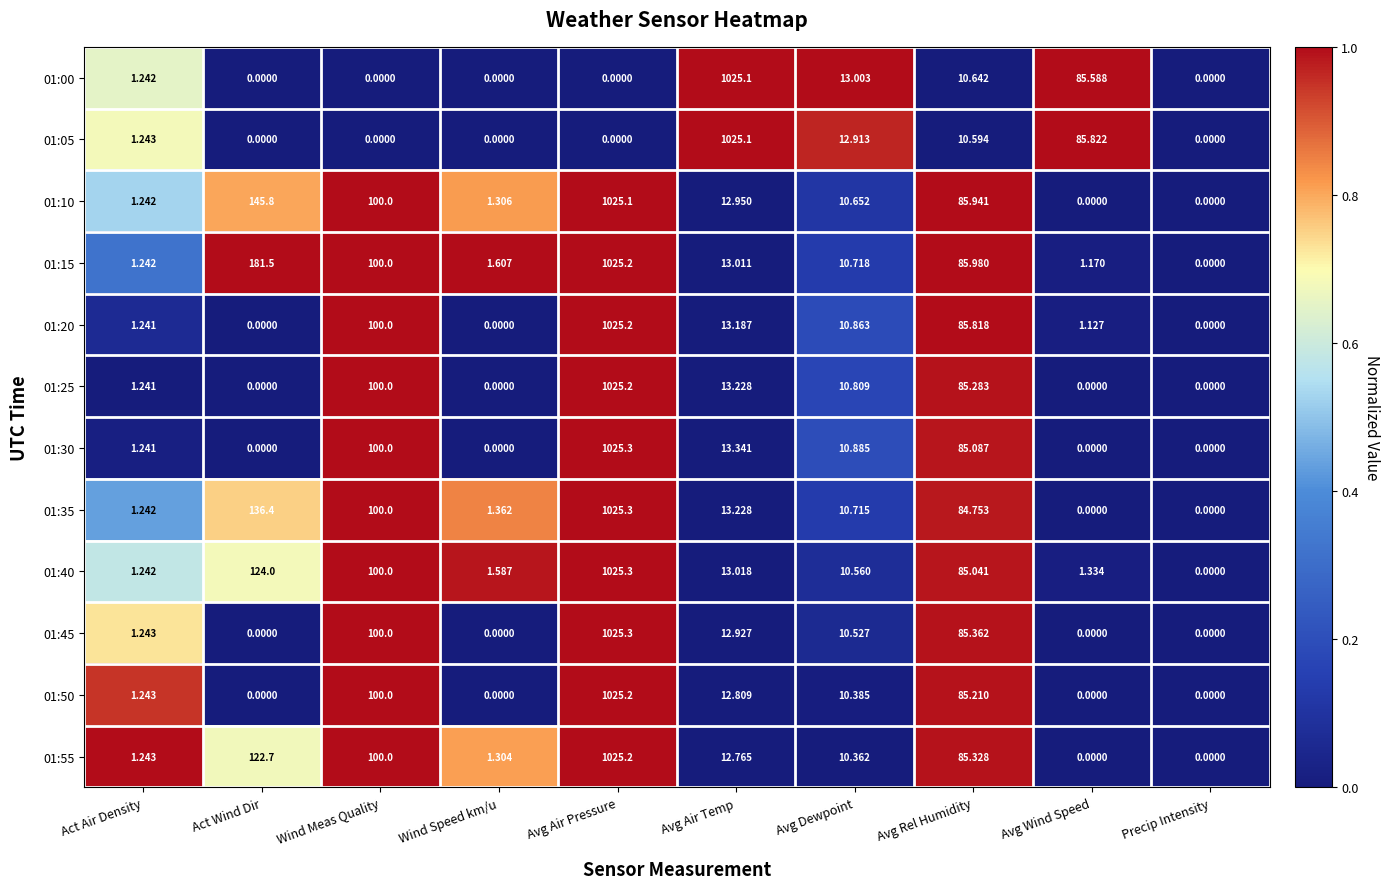

Which label corresponds to the largest value in the chart?

Avg Air Pressure